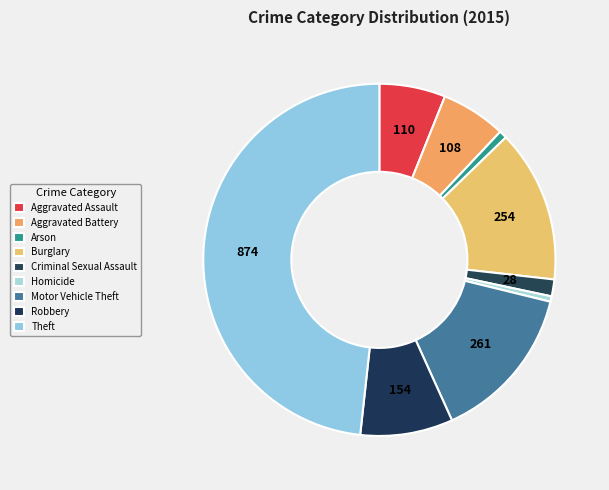

Count the number of slices in the pie.

9